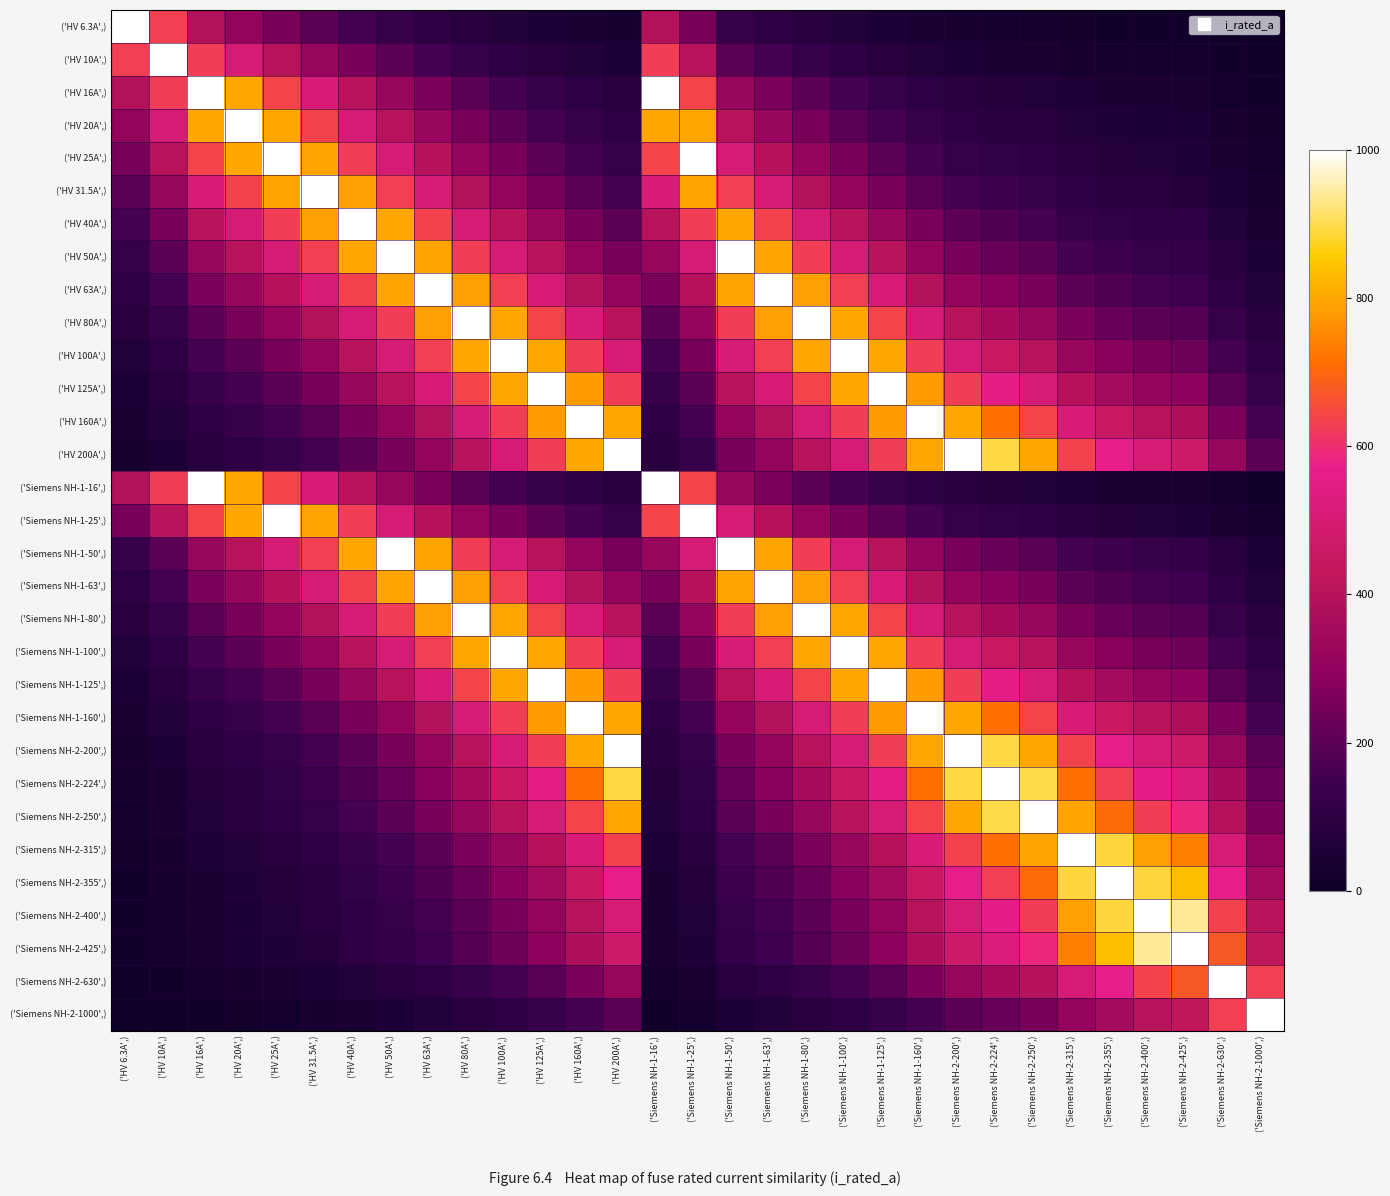

What is the spread (max minus min) of values at ('HV 20A',)?

980.0